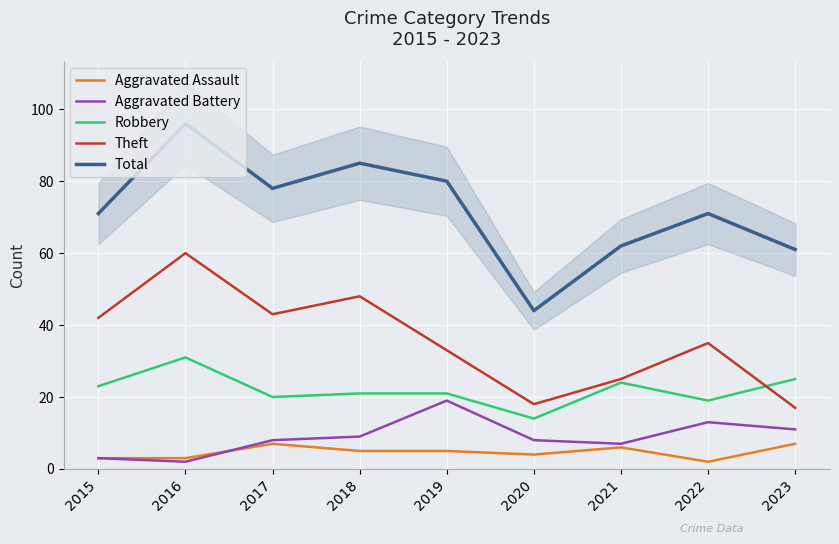

What is the highest value of the Aggravated Battery series?

19